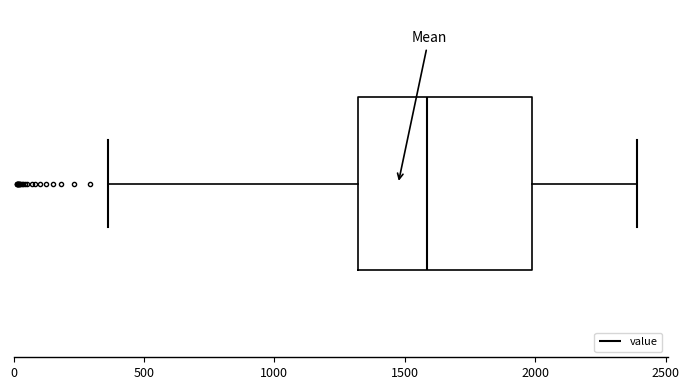

Where does the right whisker of the box end on the x-axis? The values are not printed on the chart, so give them approximately, as read against the axis.

2400